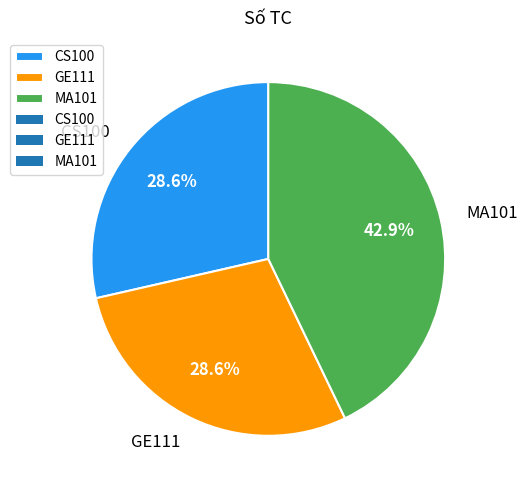

Count the number of slices in the pie.

3